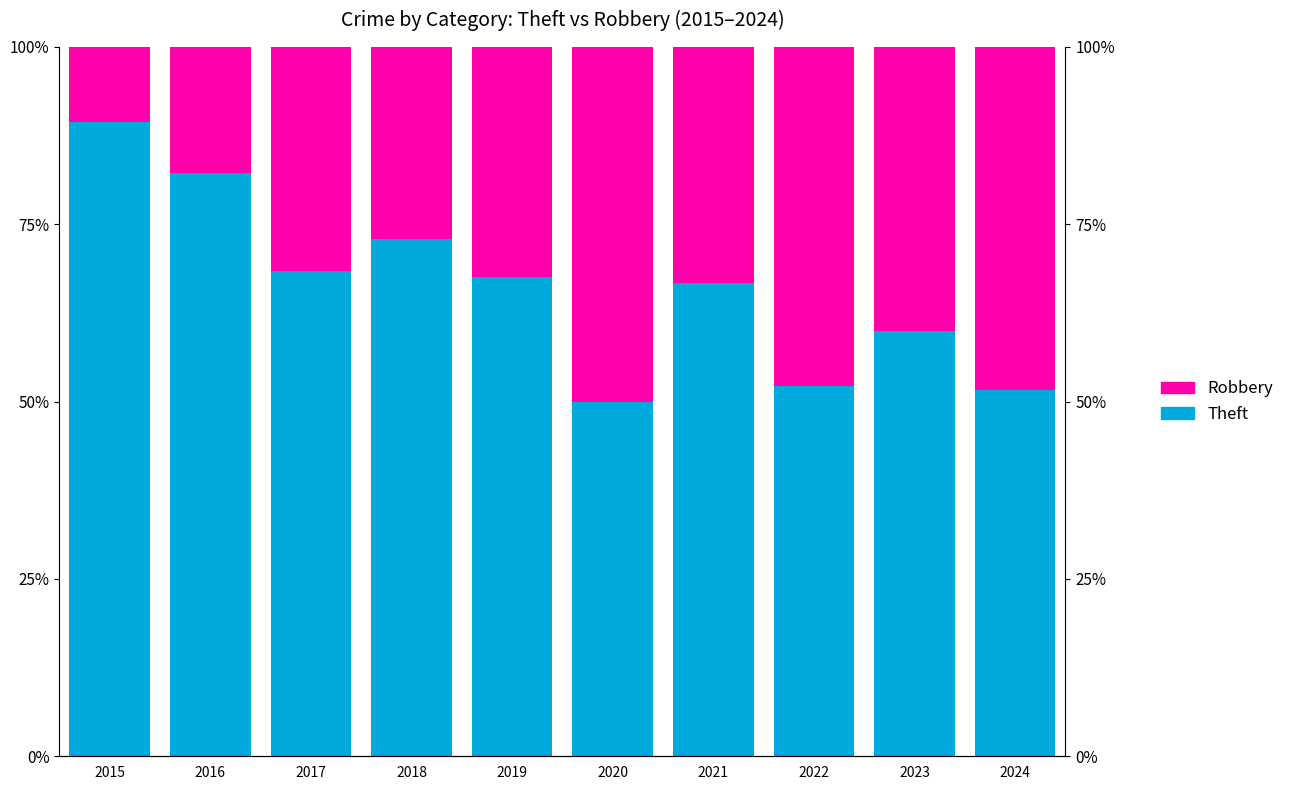

At which category is the sum across all series the highest?

2015